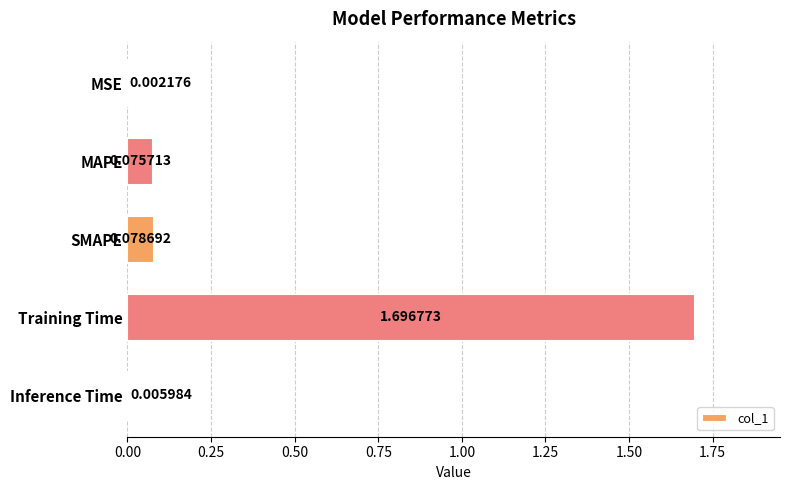

What is the change in value from MSE to MAPE?

+0.1